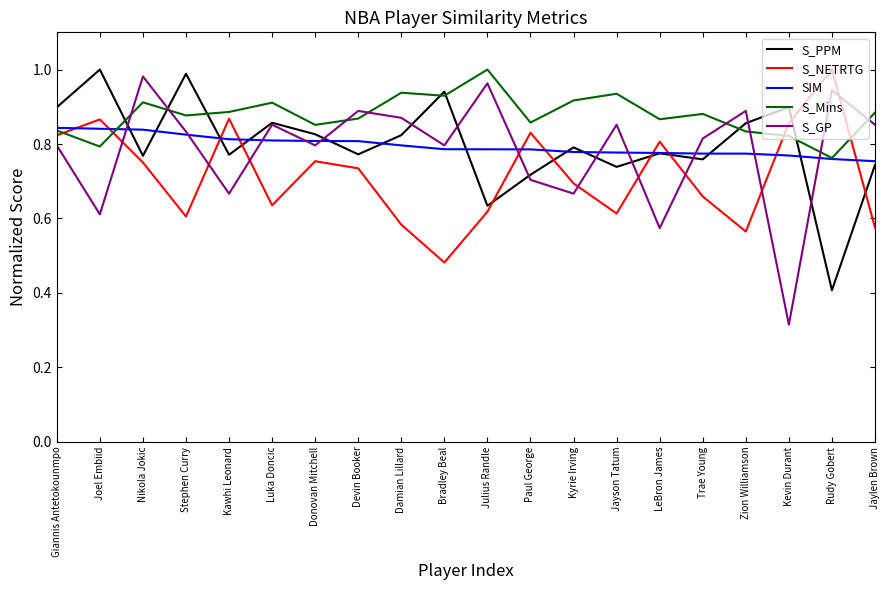

What position from the left is Bradley Beal?

10